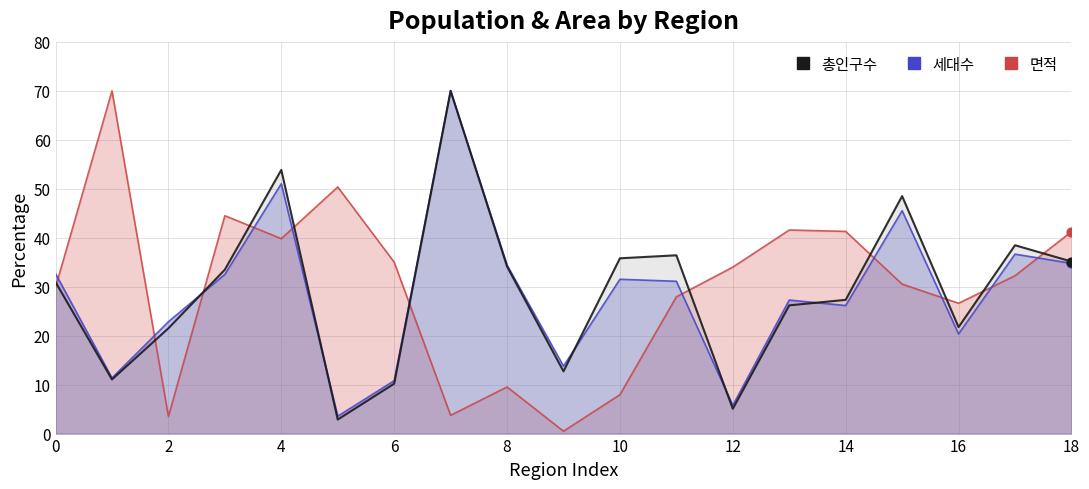

What are all the series names shown in the legend?

총인구수, 세대수, 면적